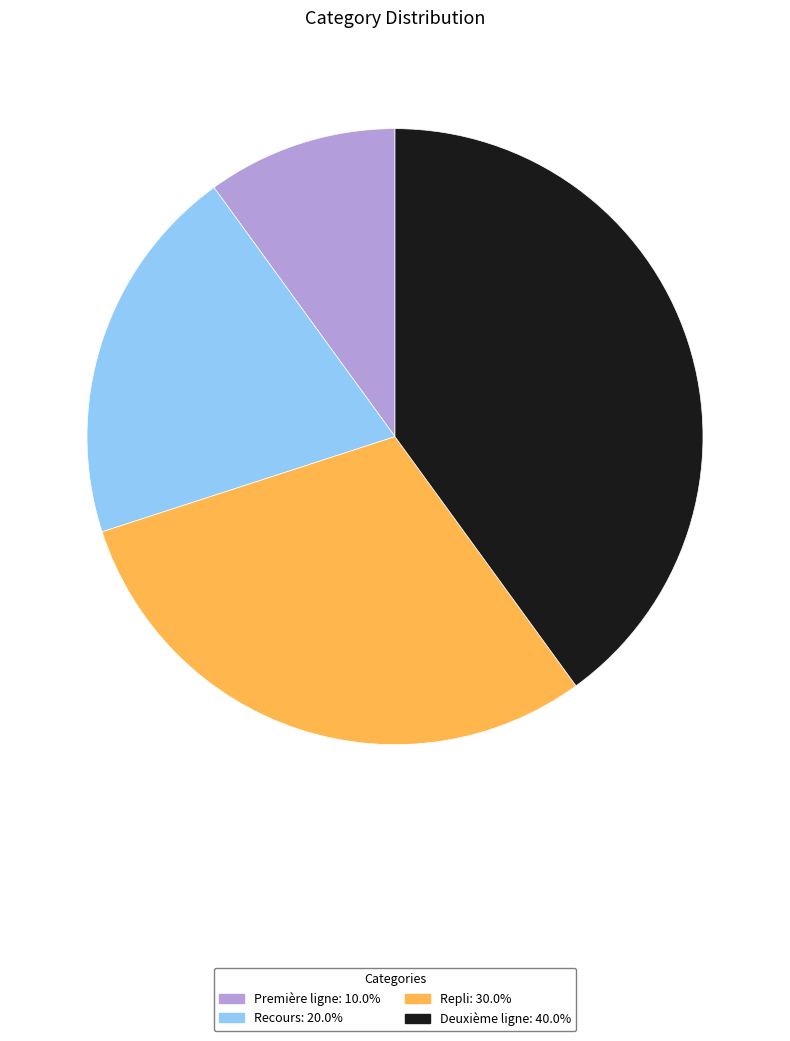

What is the ratio of the value at Deuxième ligne: 40.0% to the value at Recours: 20.0%?

2.0